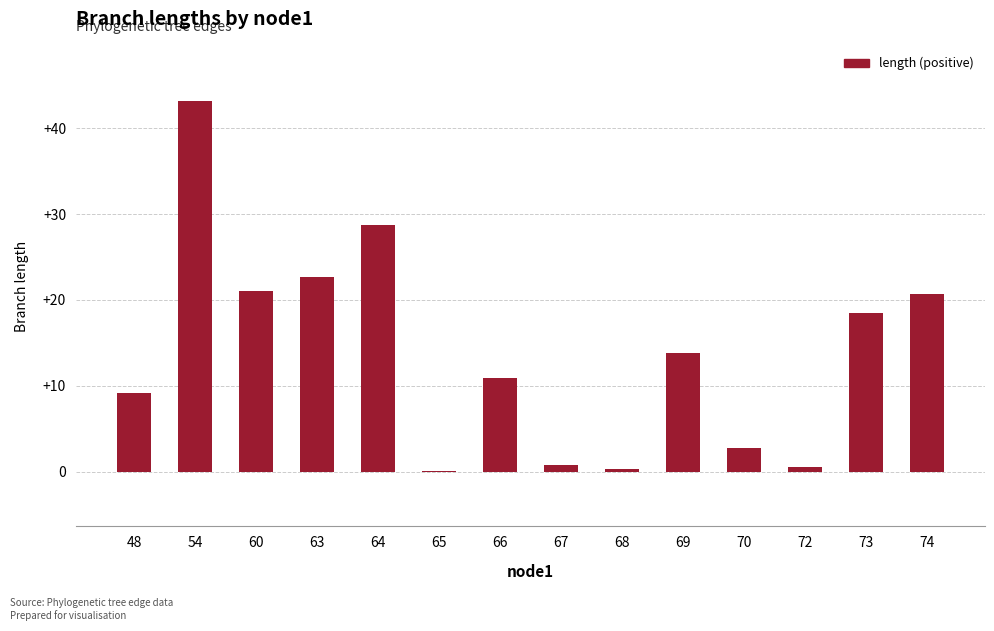

What is the sum of all values?

193.3